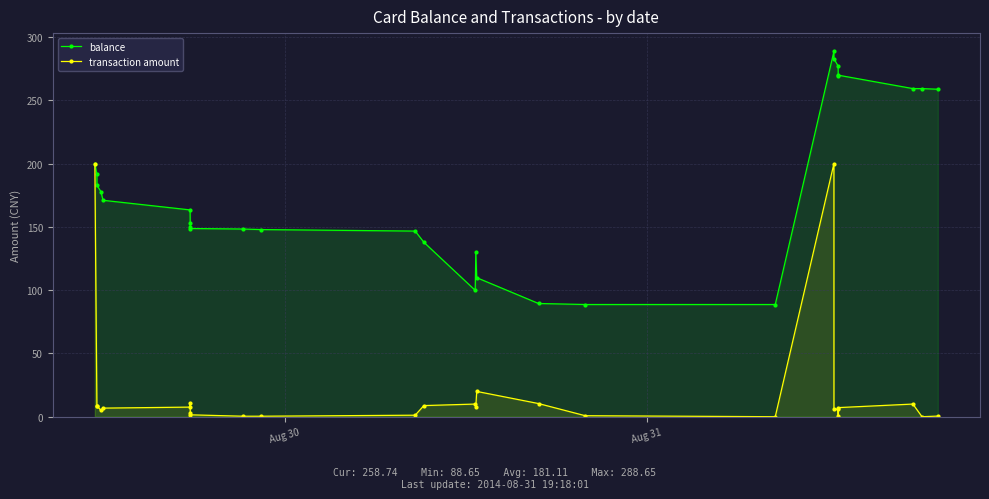

Reading left to right, extract all data points from this chart.

balance: 200.0	191.4	182.8	177.8	171.0	163.4	152.8	150.2	148.7	148.3	147.9	146.7	137.9	99.9	129.9	109.9	89.5	88.7	88.7	288.6	282.9	277.1	269.2	269.9	259.2	259.2	258.7
transaction amount: 200.0	8.6	8.6	5.0	6.8	7.6	10.6	2.6	1.5	0.4	0.4	1.2	8.8	10.0	8.0	20.0	10.4	0.8	0.0	200.0	5.8	5.8	0.6	7.2	10.0	0.0	0.5